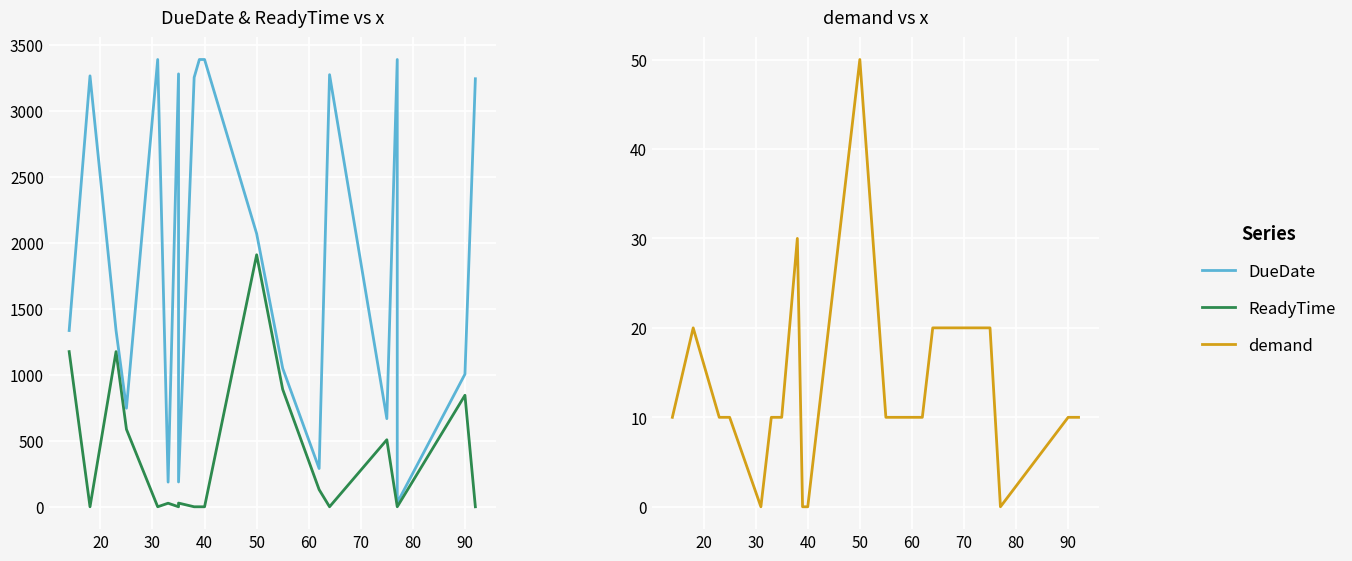

How many interior local peaks does the ReadyTime series have?

6